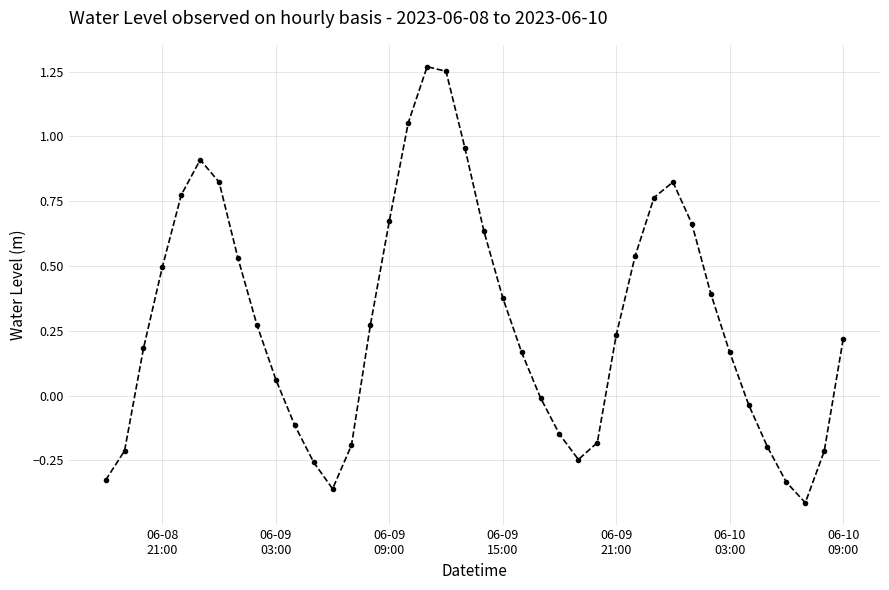

How many interior local valleys (lower than both neighbors) does the data have?

3